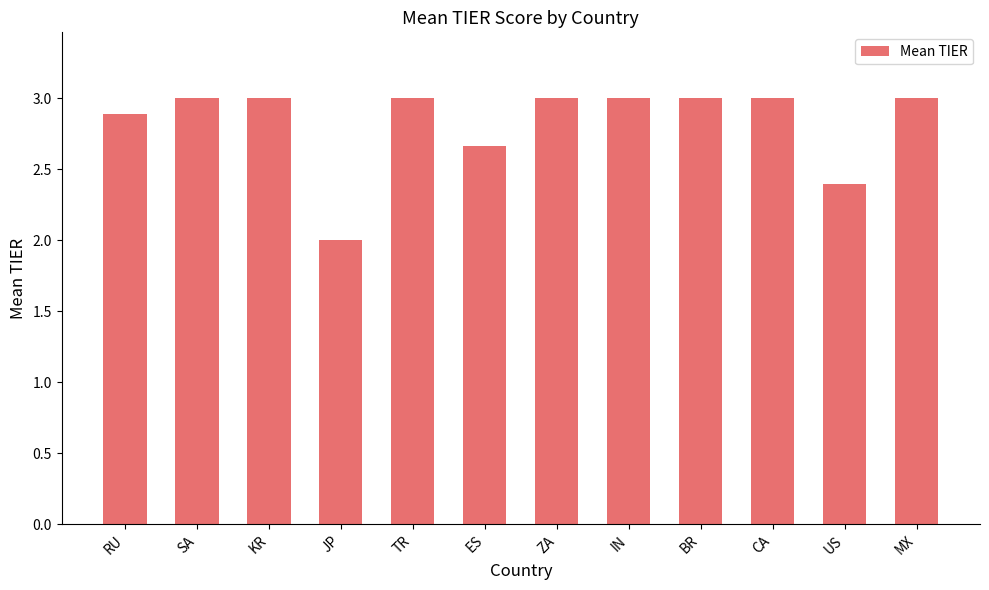

Are the bars horizontal?

No